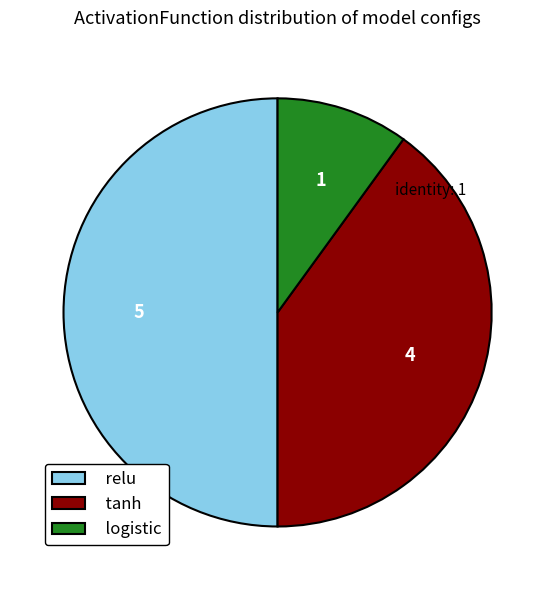

The relu slice represents 50% of the pie. True or false?

True